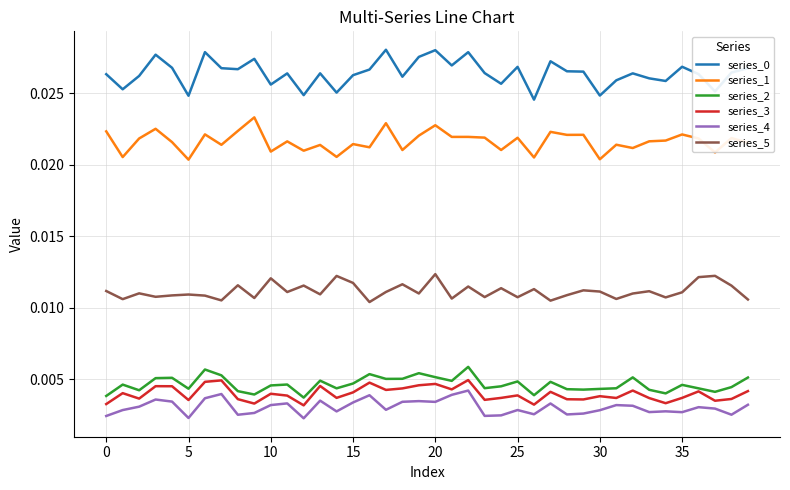

Is this an area chart (filled region under the line)?

No